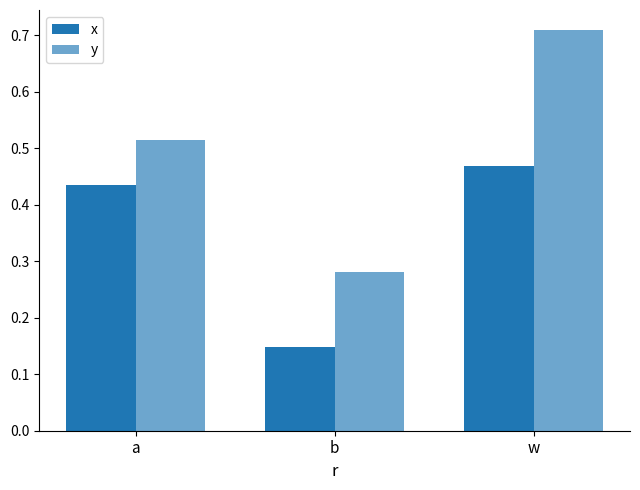

Reading left to right, what are all the values shown in this chart?

x: a=0.4	b=0.1	w=0.5
y: a=0.5	b=0.3	w=0.7